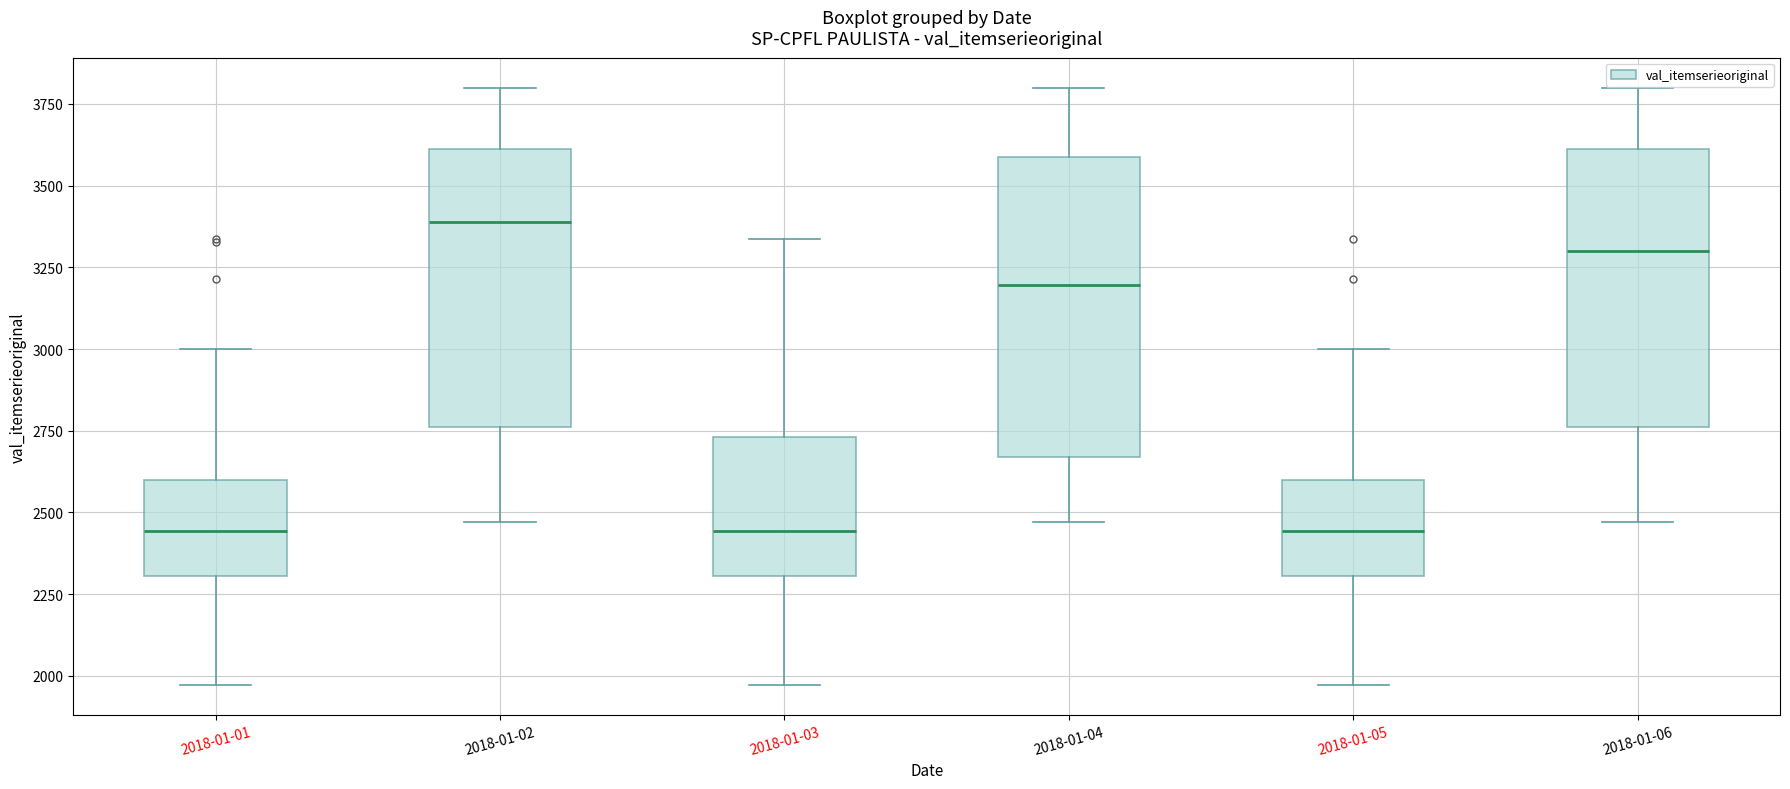

Reading left to right, read every box against the y-axis: the position of its median line, the range the box covers, and the ends of its whiskers. The values are not printed on the chart, so give them approximately, as read against the axis.

2018-01-01: median 2450, box 2300 to 2600, whiskers 1950 to 3000
2018-01-02: median 3400, box 2750 to 3600, whiskers 2450 to 3800
2018-01-03: median 2450, box 2300 to 2750, whiskers 1950 to 3350
2018-01-04: median 3200, box 2650 to 3600, whiskers 2450 to 3800
2018-01-05: median 2450, box 2300 to 2600, whiskers 1950 to 3000
2018-01-06: median 3300, box 2750 to 3600, whiskers 2450 to 3800